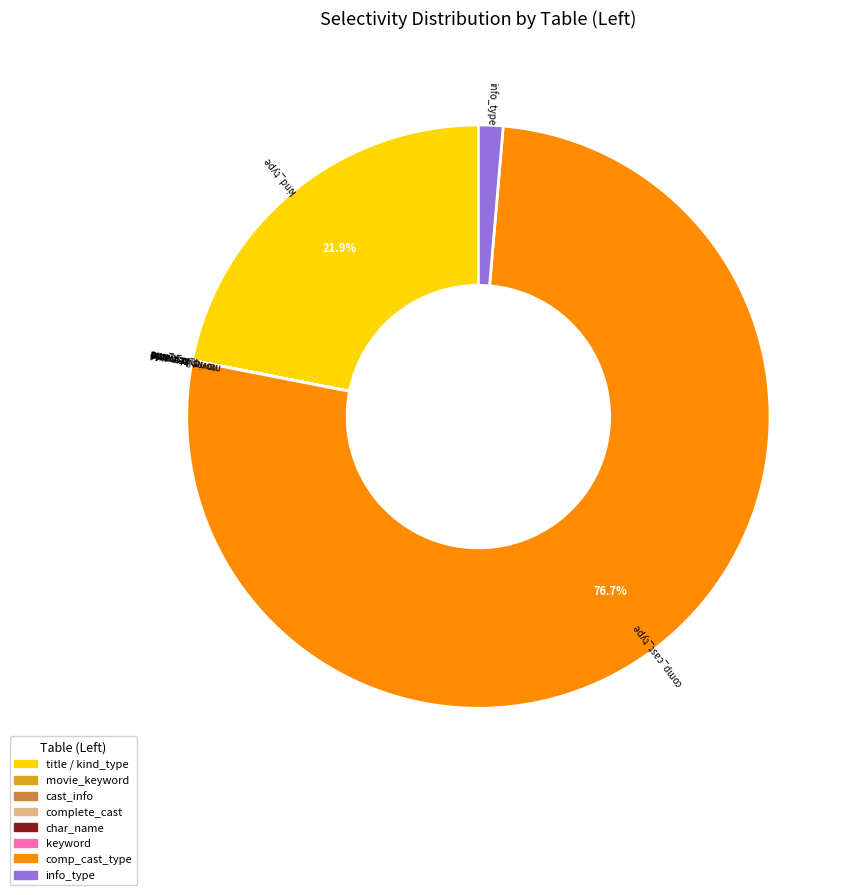

How much of the chart is everything except kind_type?

78.1%